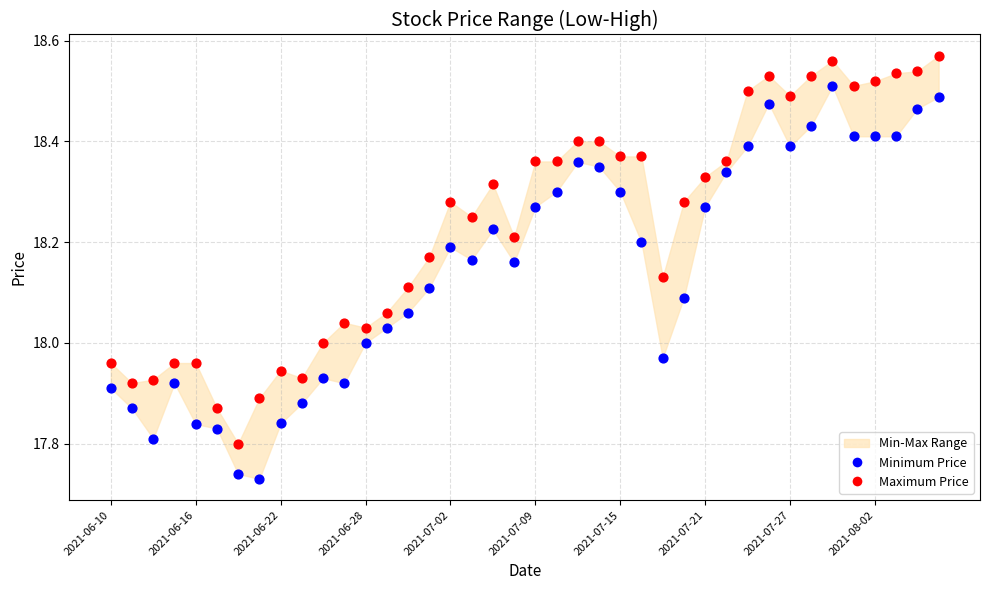

Across all data points, what is the range of Y values (max minus min)?

0.8